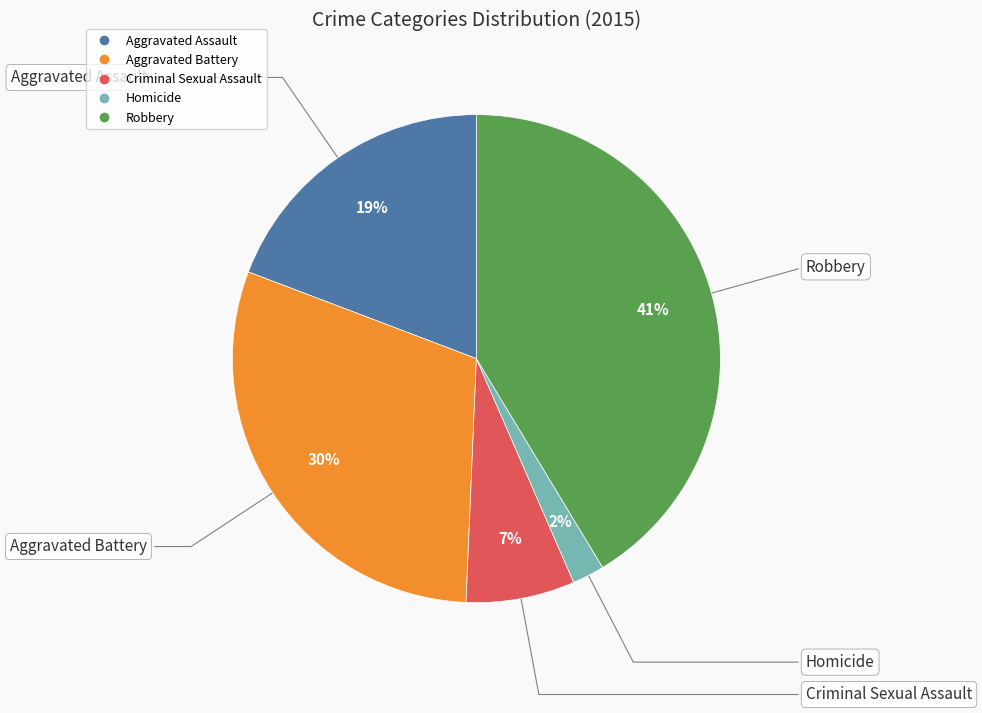

To the nearest percent, what is the difference between the Aggravated Assault and Criminal Sexual Assault slice percentages?

12%